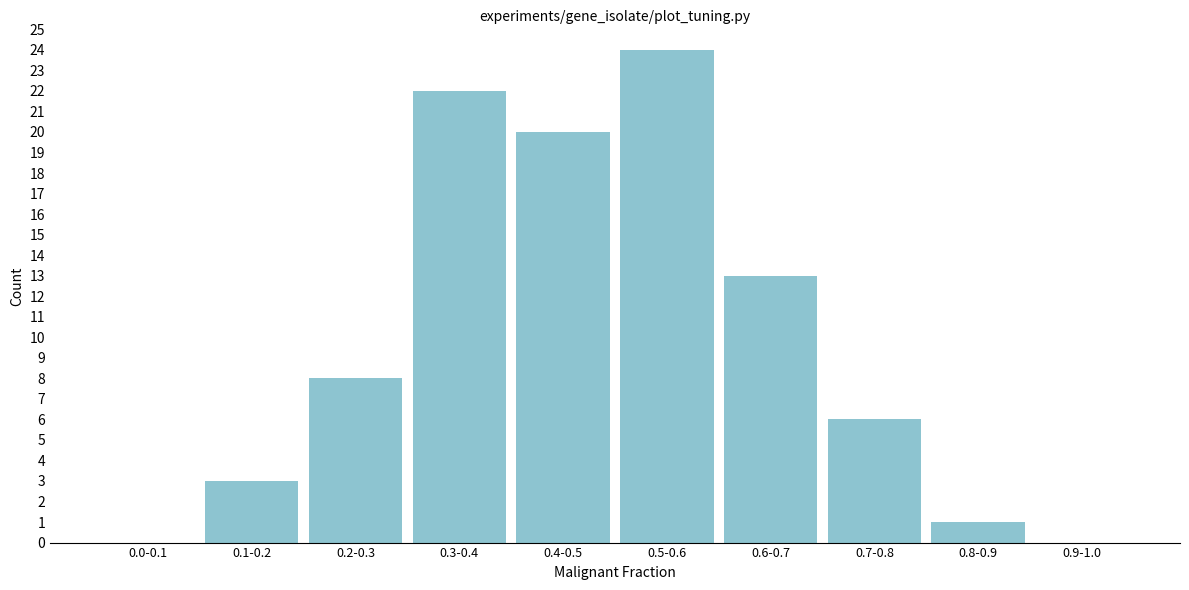

Reading right to left, what are all the values shown in this chart?

0.9-1.0=0	0.8-0.9=1	0.7-0.8=6	0.6-0.7=13	0.5-0.6=24	0.4-0.5=20	0.3-0.4=22	0.2-0.3=8	0.1-0.2=3	0.0-0.1=0